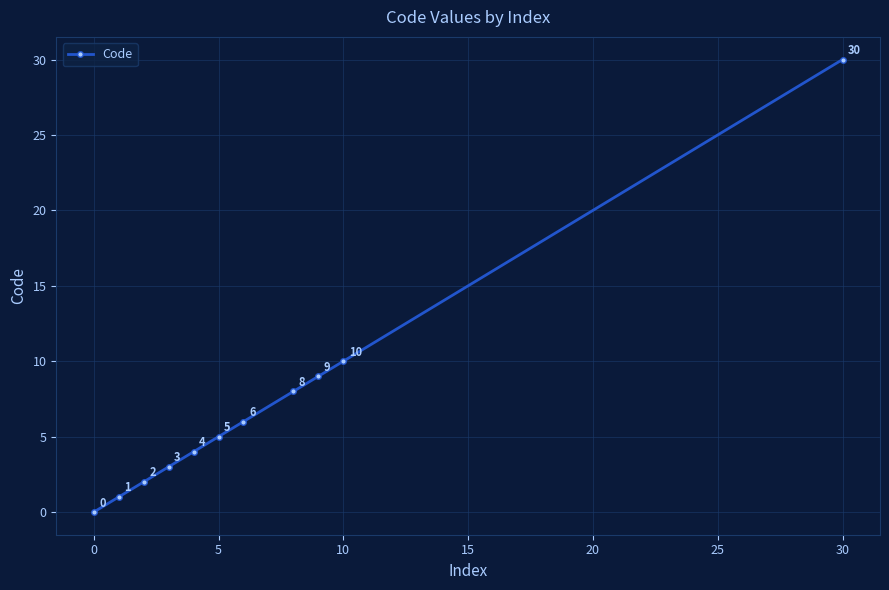

What is the difference between the maximum and second lowest values?

29